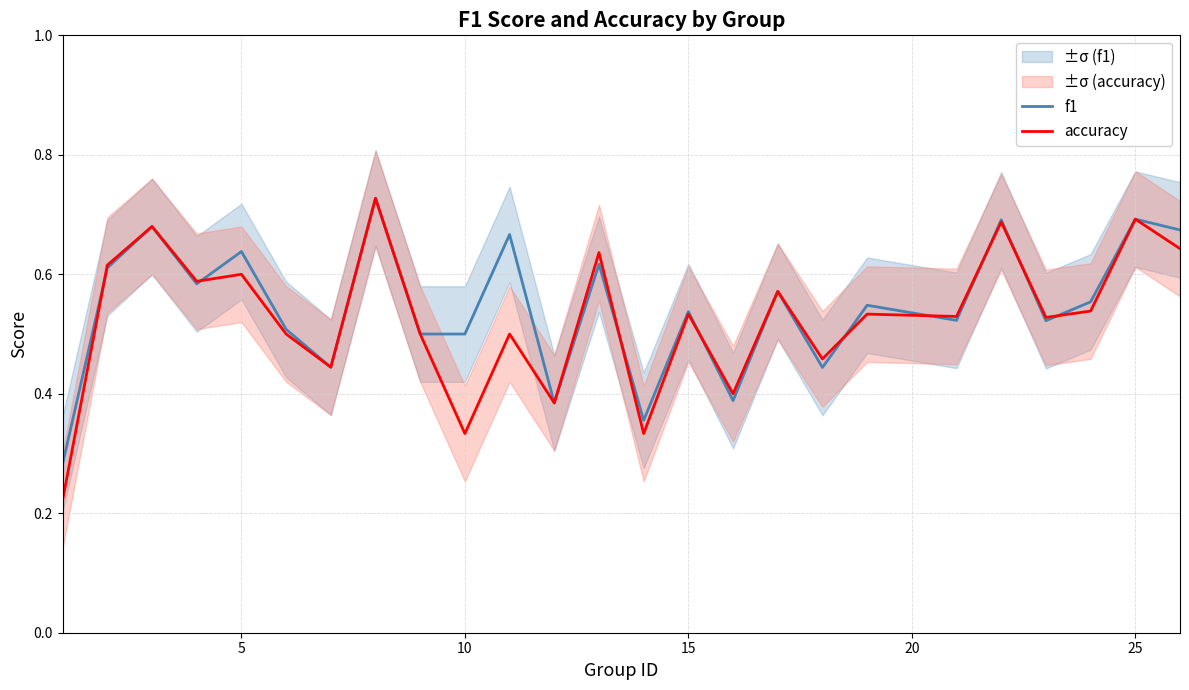

Which series has the largest total across all categories?

f1